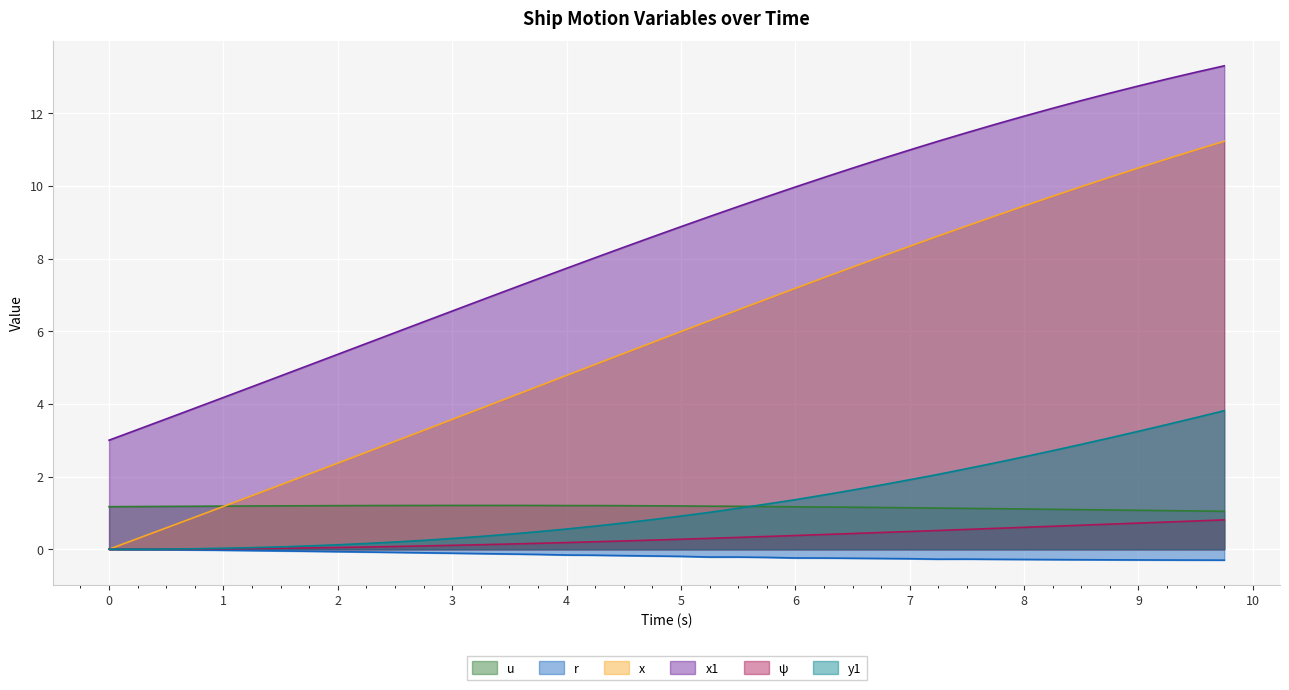

What is the minimum value for u?

1.0